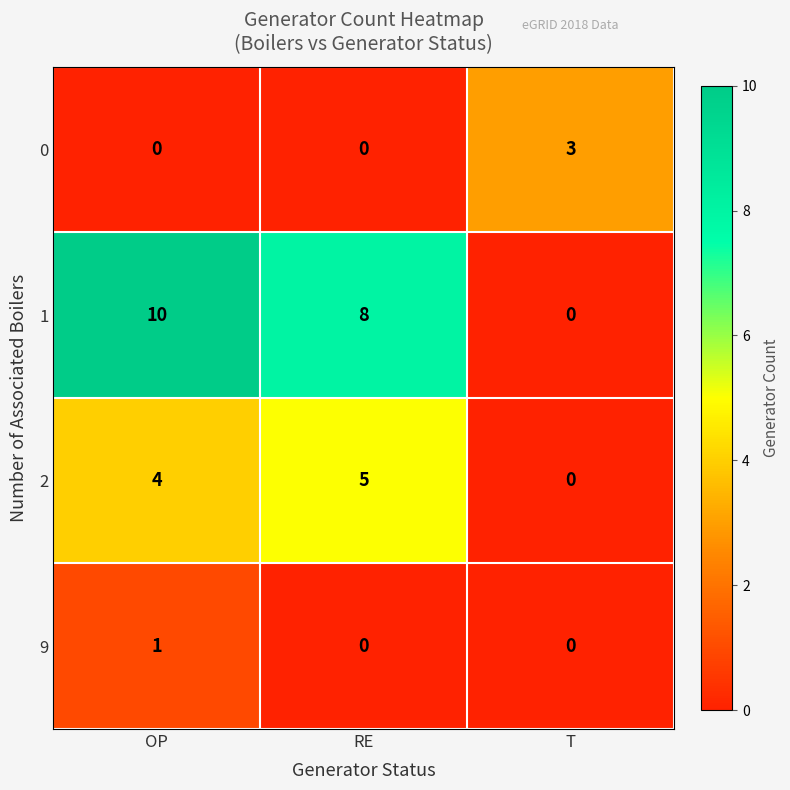

What is the difference between the highest and lowest values at OP?

10